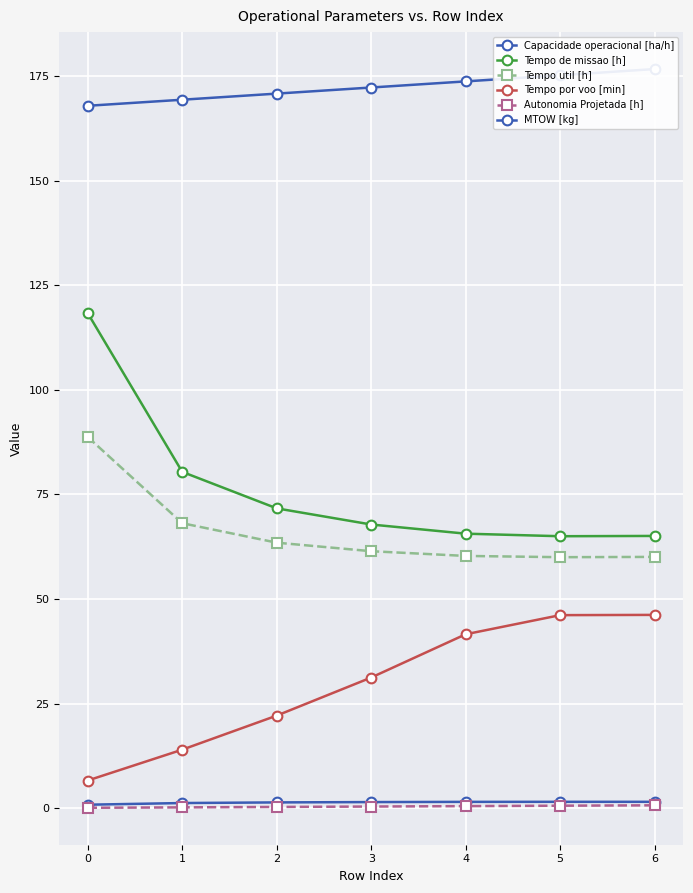

Which has a higher value, 1 or 2?

2